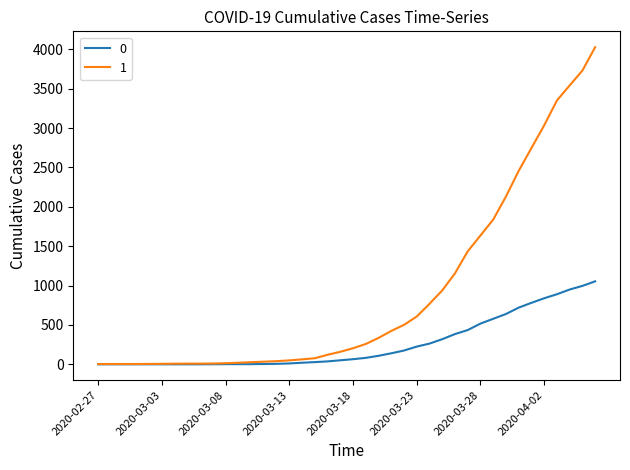

Count the number of categories in the chart.

40